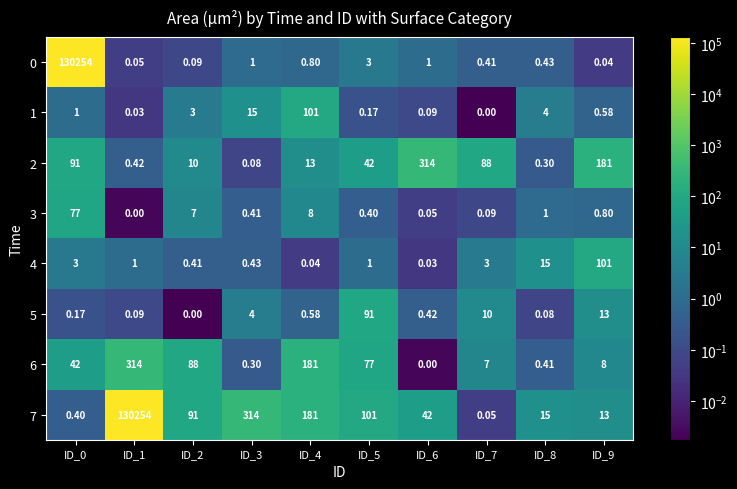

Which series has the largest total across all categories?

7